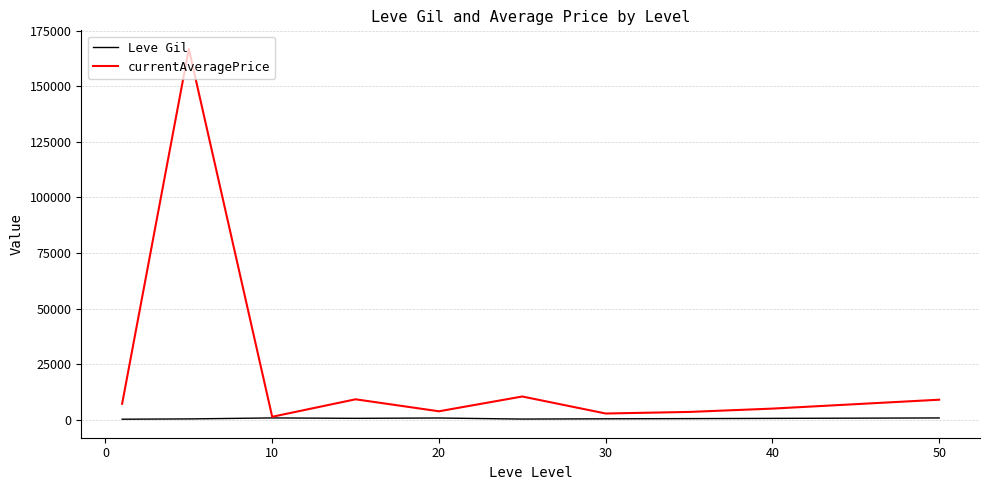

Rank the series by their maximum value, from highest to lowest.

currentAveragePrice, Leve Gil